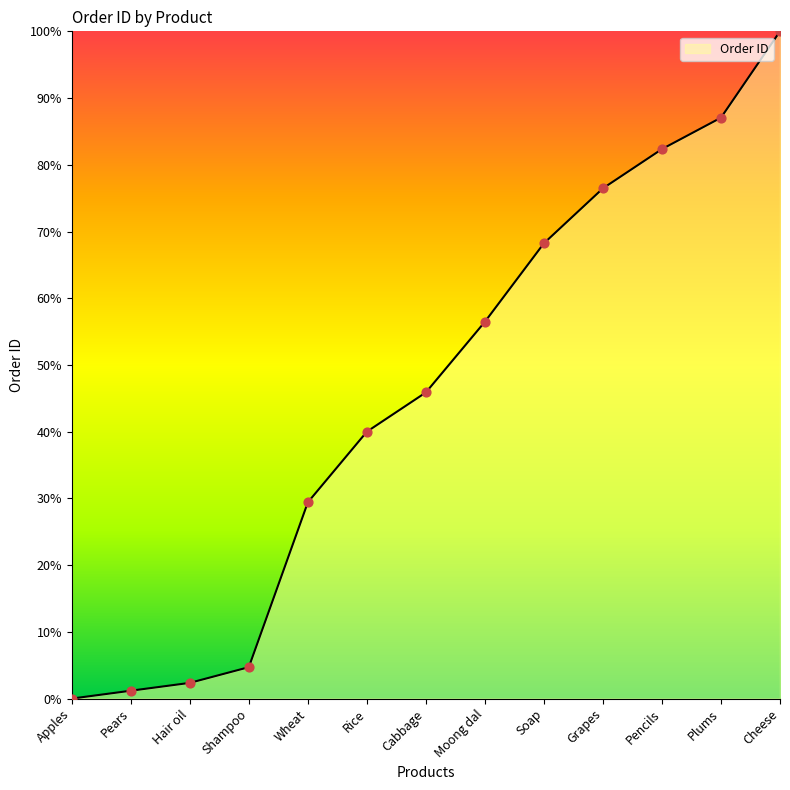

What is the change in value from Rice to Grapes?

+36.5